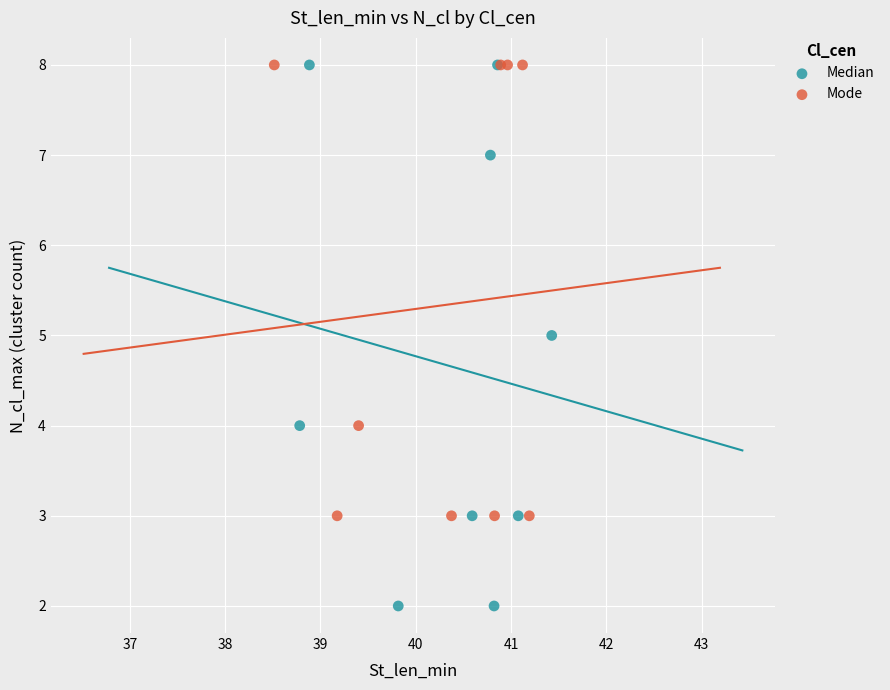

What are all the series names shown in the legend?

Median, Mode